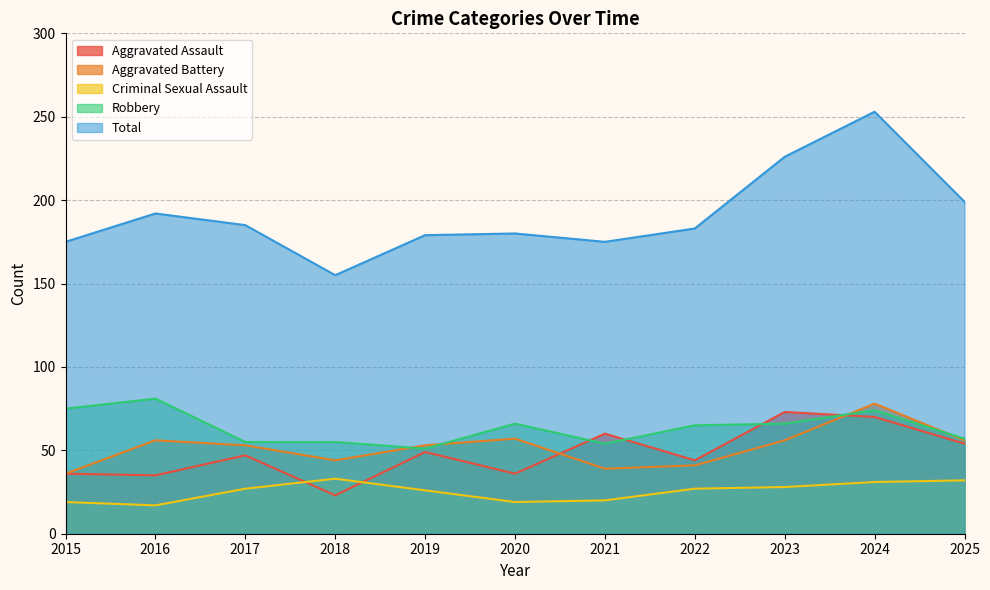

At which label does Aggravated Battery reach its minimum?

2015